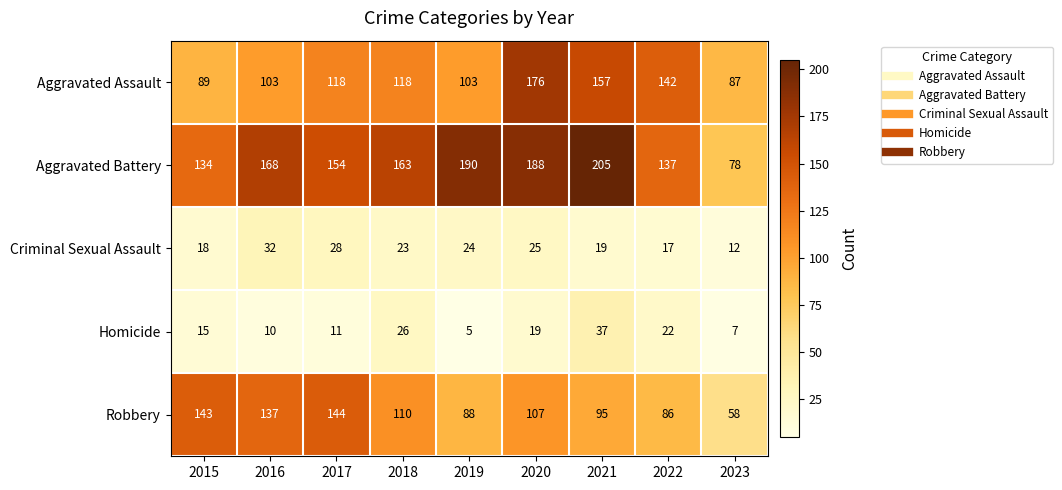

What is the sum of the Robbery values at 2023 and 2020?

165